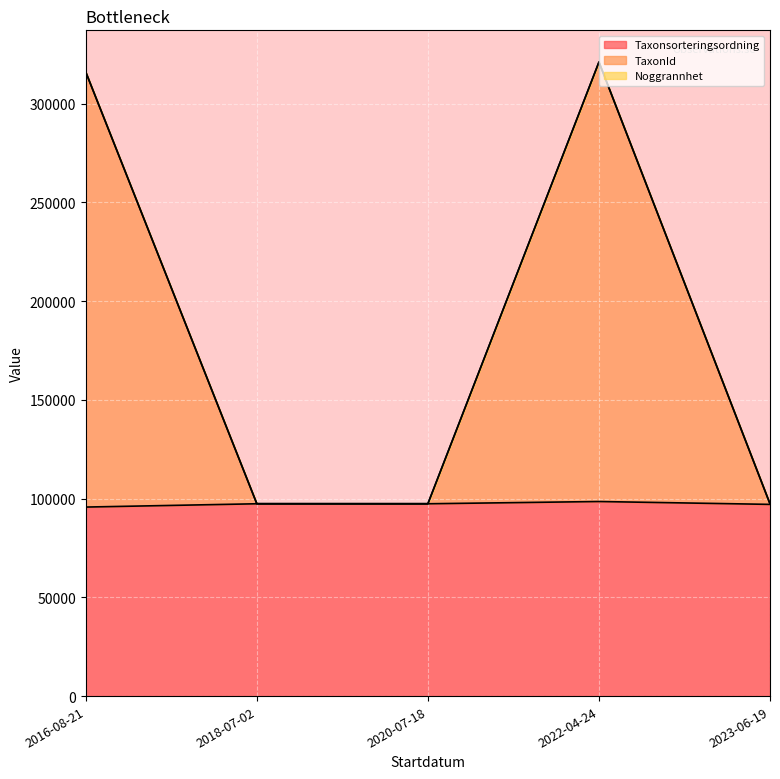

What is the difference between the maximum and minimum values in the TaxonId series?

223680